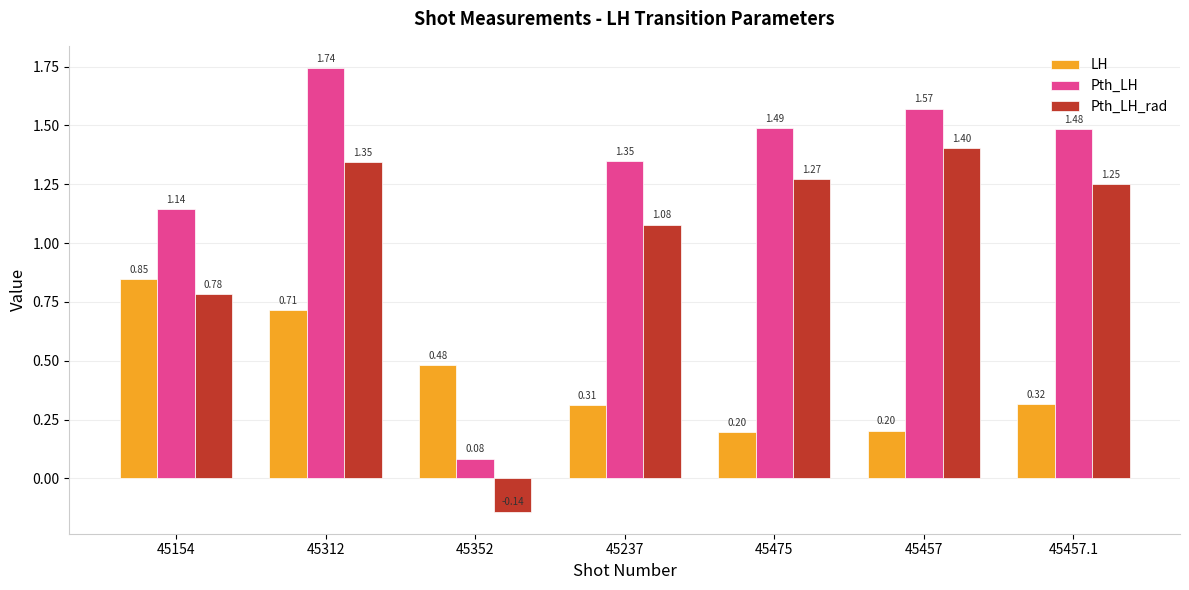

What is the spread (max minus min) of values at 45237?

1.0